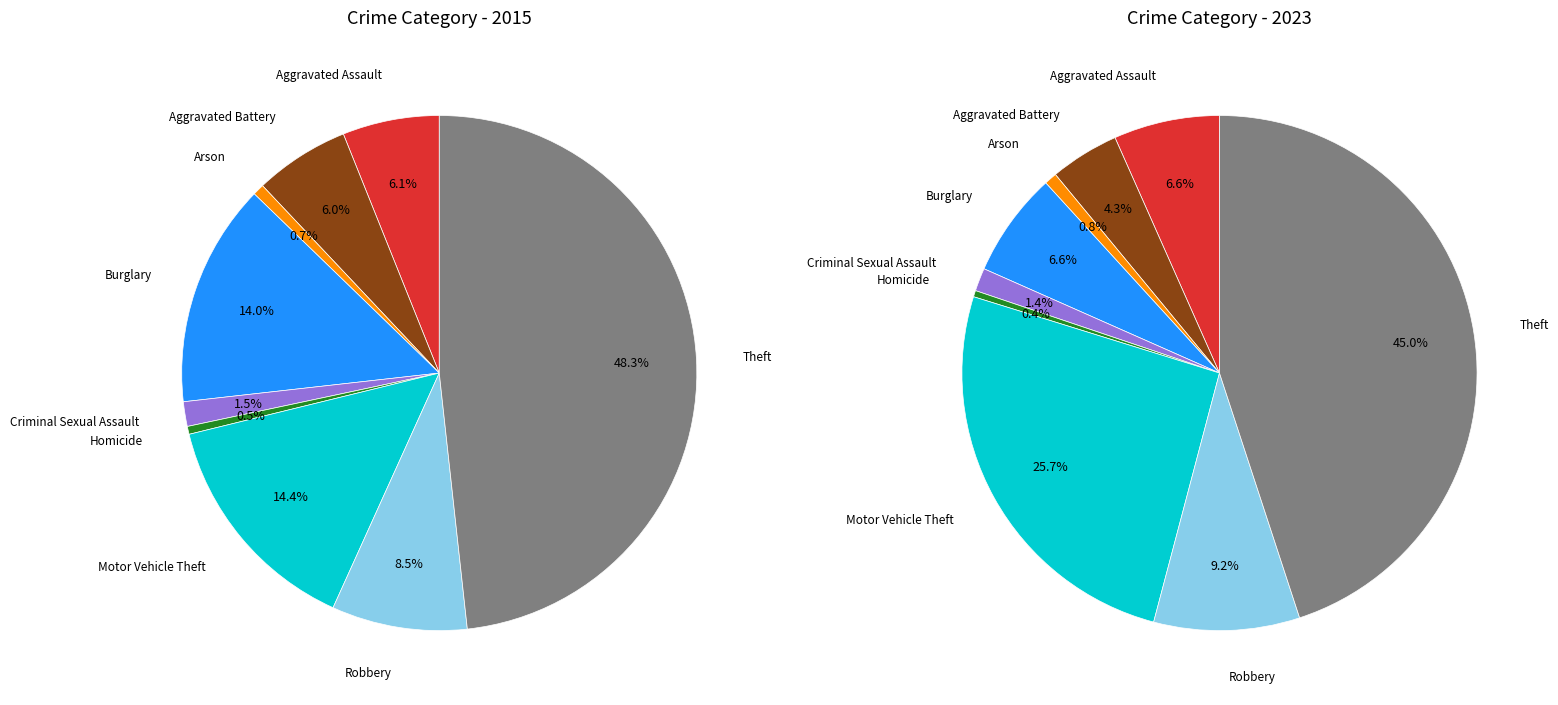

Which has a higher value, 2 or 7?

7